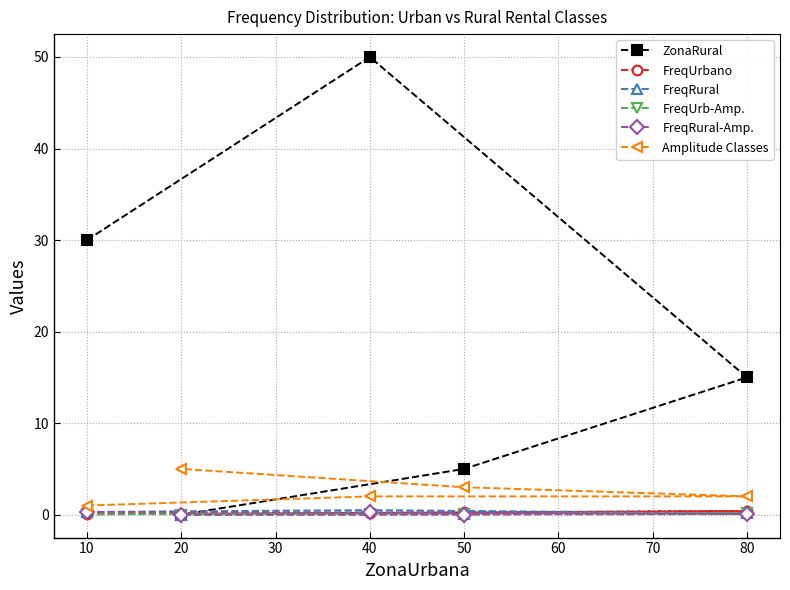

What is the difference between the second highest and second lowest values in the ZonaRural series?

25.0